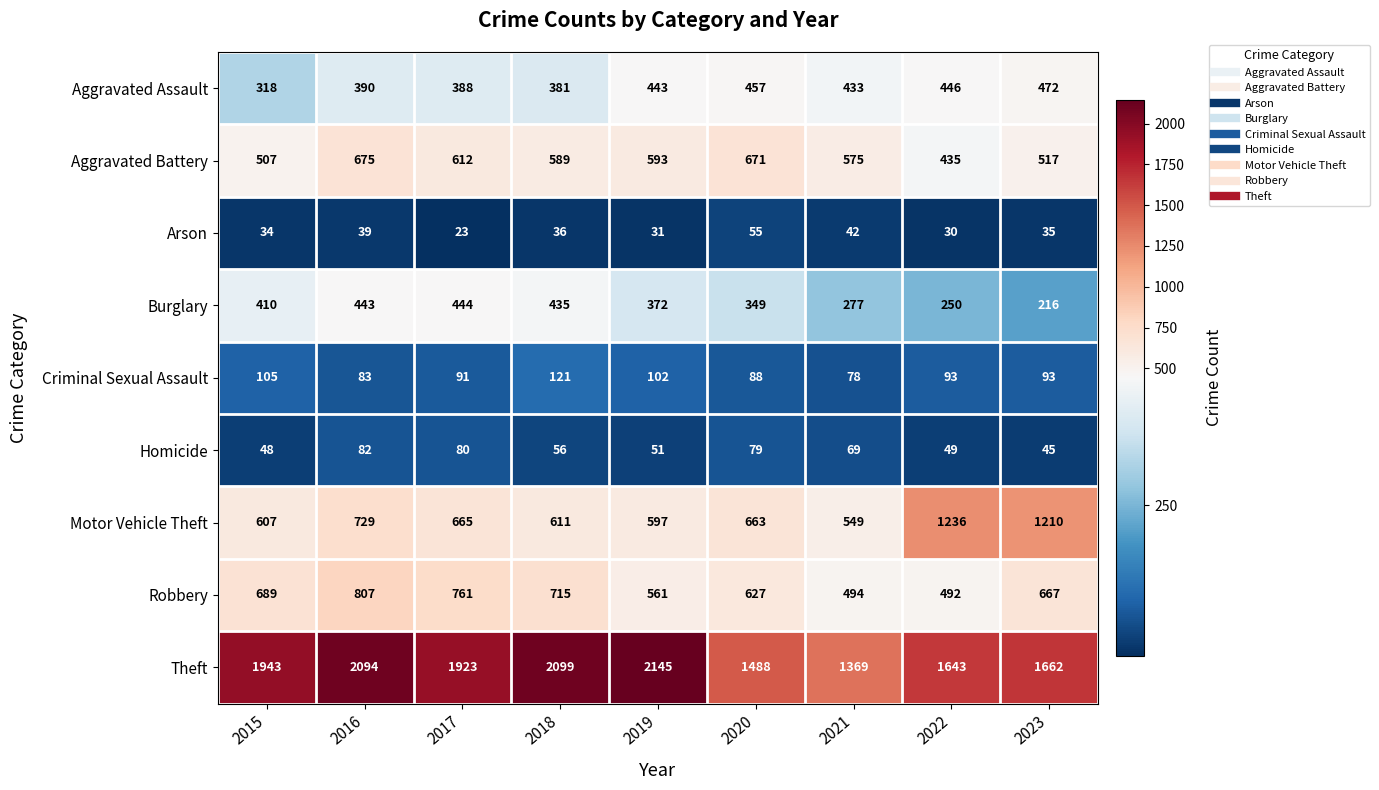

Which series has the largest range (max minus min)?

Theft